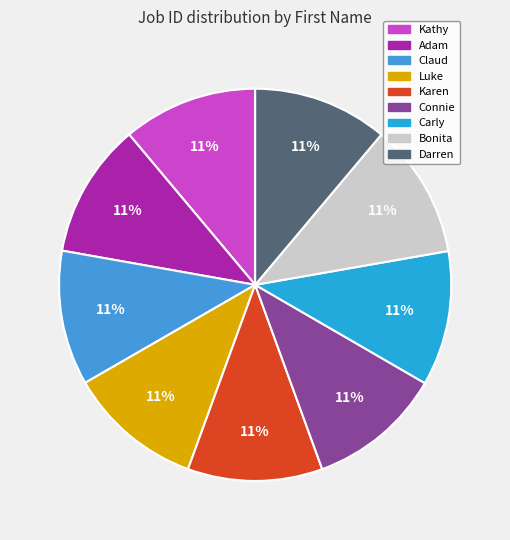

The Carly slice represents 20% of the pie. True or false?

False